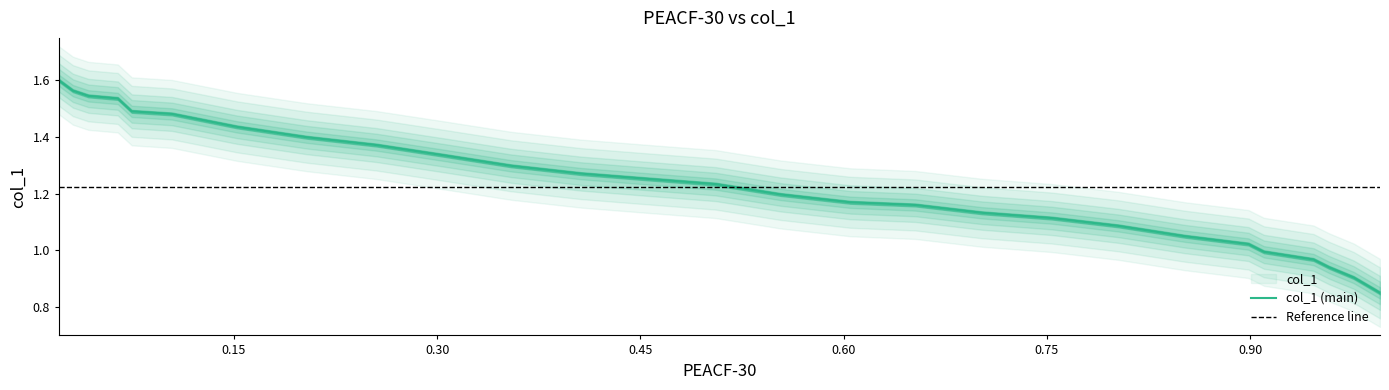

What is the difference between the maximum and minimum values?

0.8